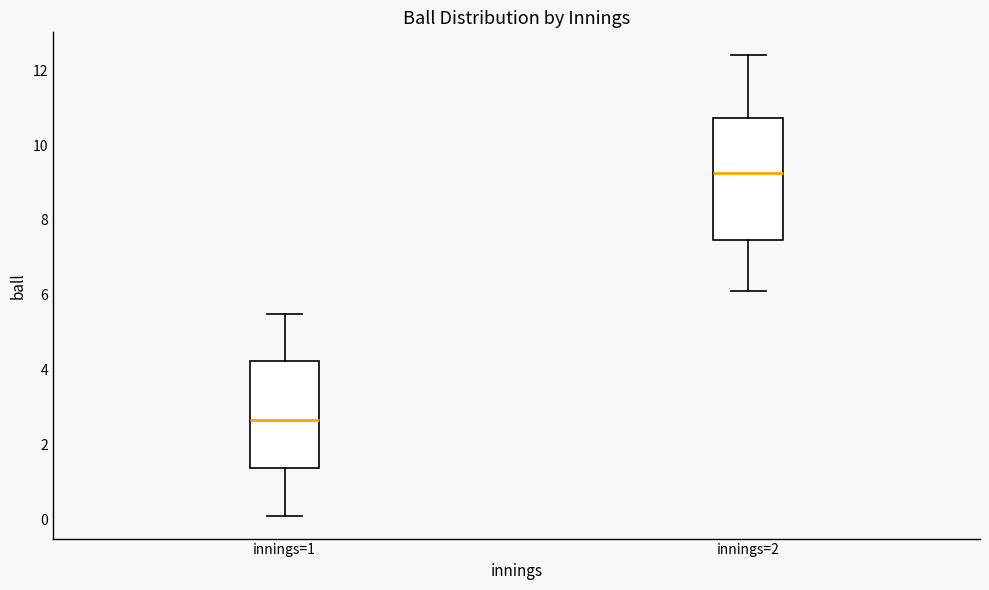

Comparing the boxes themselves (not the whiskers), which one is the tallest?

innings=2